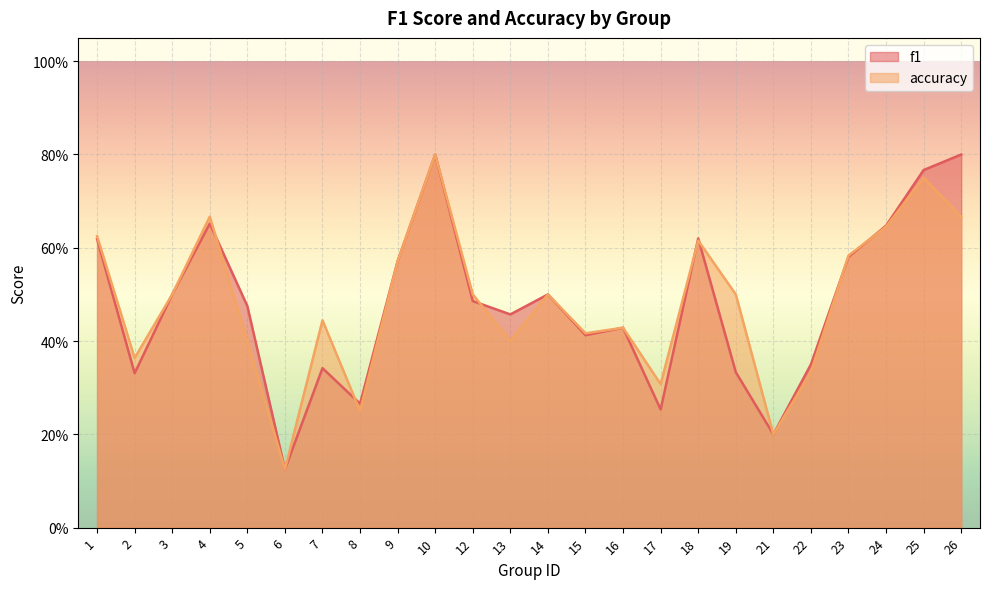

True or false: accuracy has a value of 0.6 at 23.

True